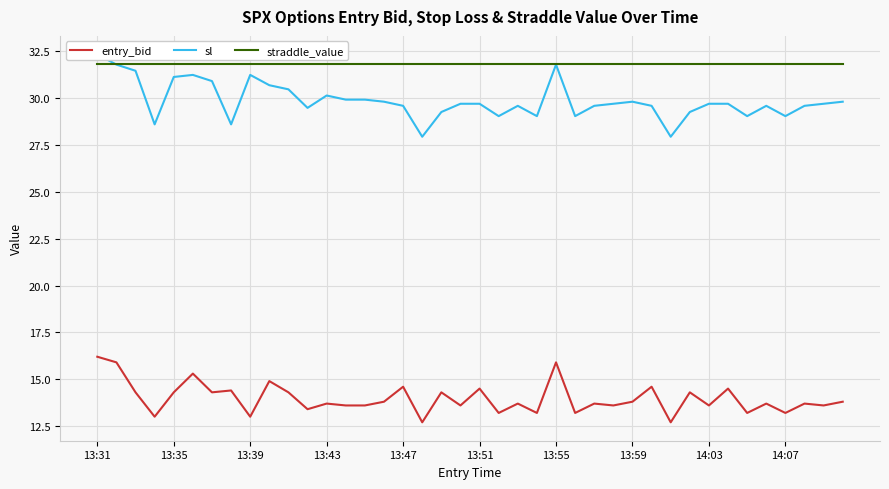

What is the maximum value for straddle_value?

31.8